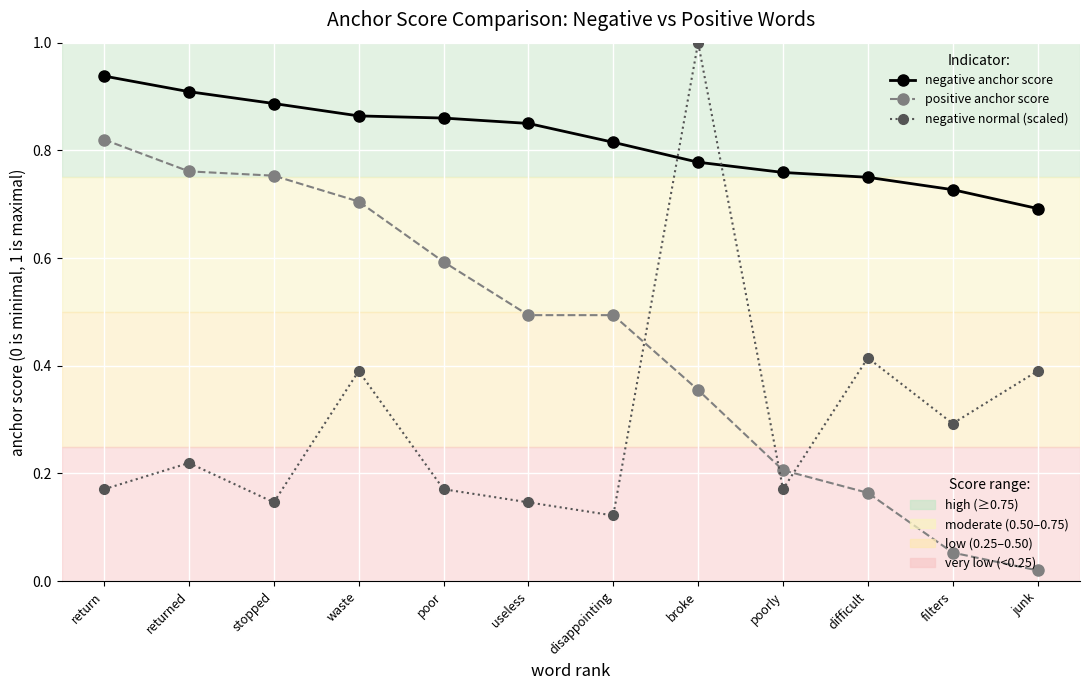

What is the total value across all series at stopped?

1.8